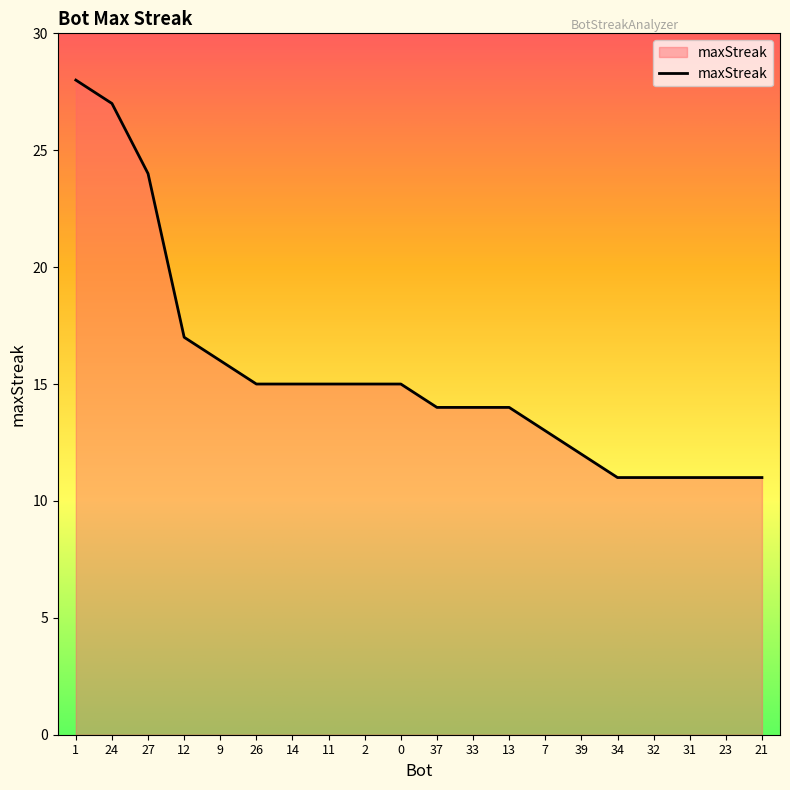

The chart shows a value of 8 at 21. True or false?

False